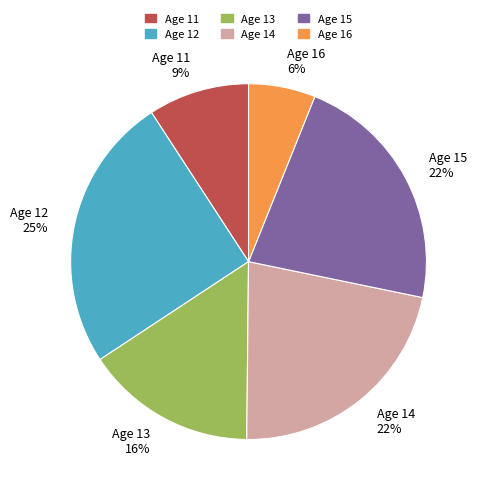

How many slices are in this pie chart?

6